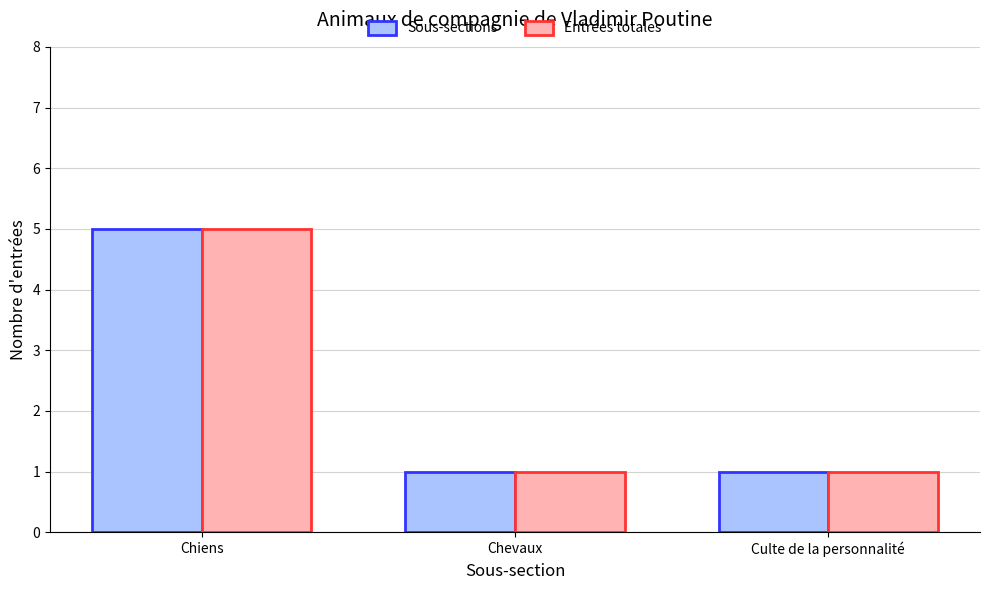

Is the value of Entrées totales at Chevaux greater than the value of Sous-sections at Chiens?

No